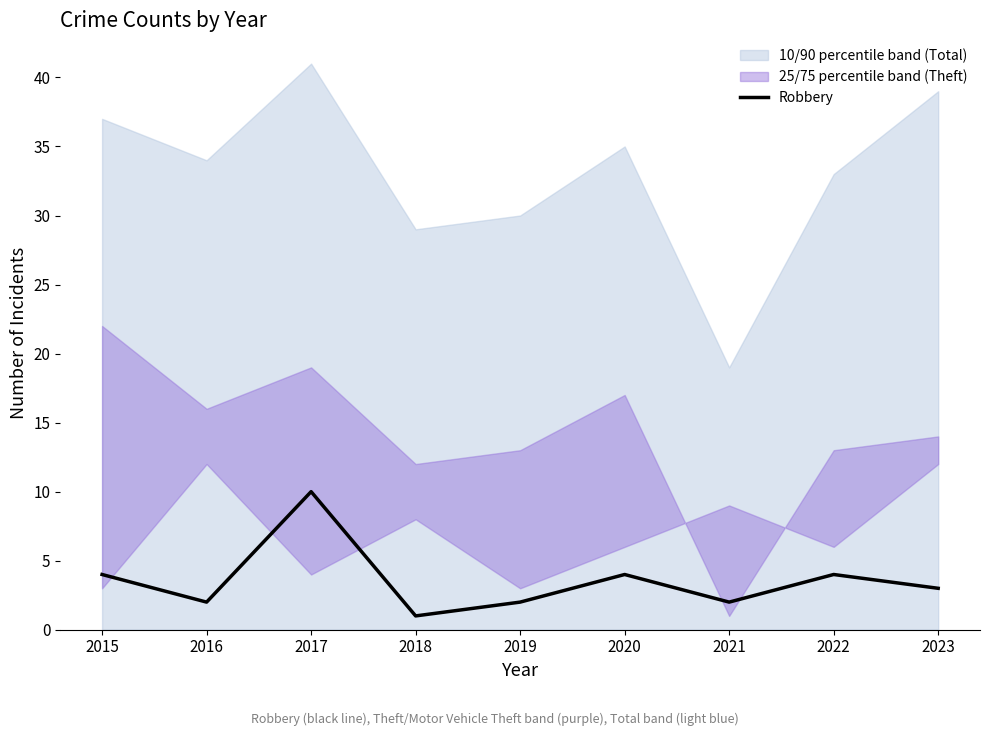

List the labels in order of value, largest first.

2017, 2015, 2020, 2022, 2023, 2016, 2019, 2021, 2018